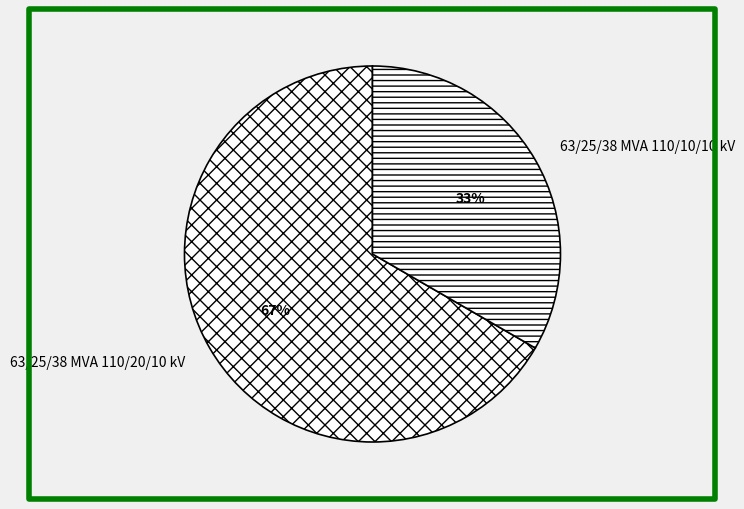

Which slice is the smallest?

63/25/38 MVA 110/10/10 kV